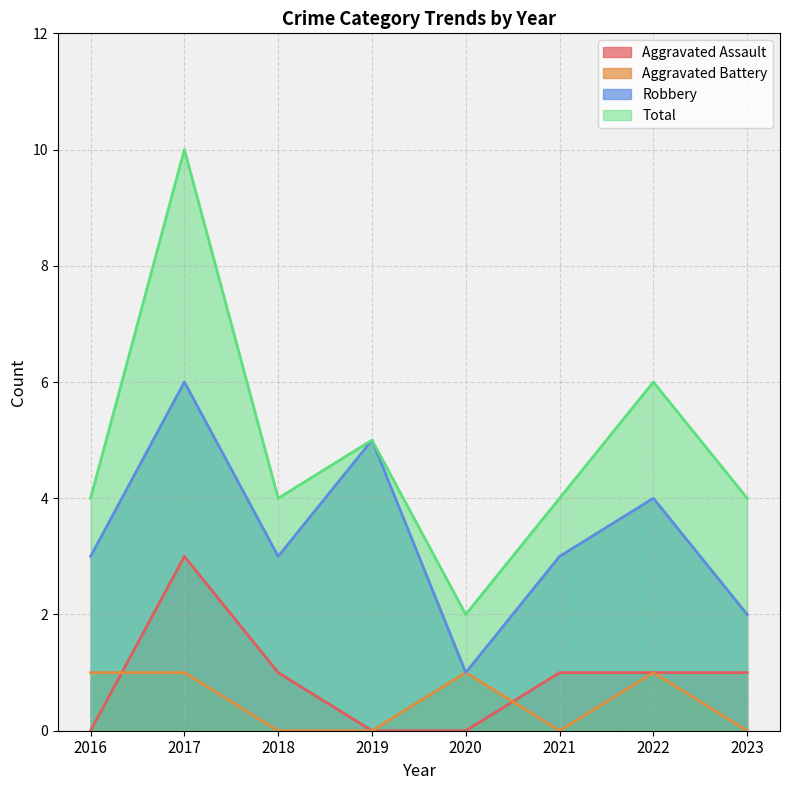

Which series changed the most between 2017 and 2023?

Total